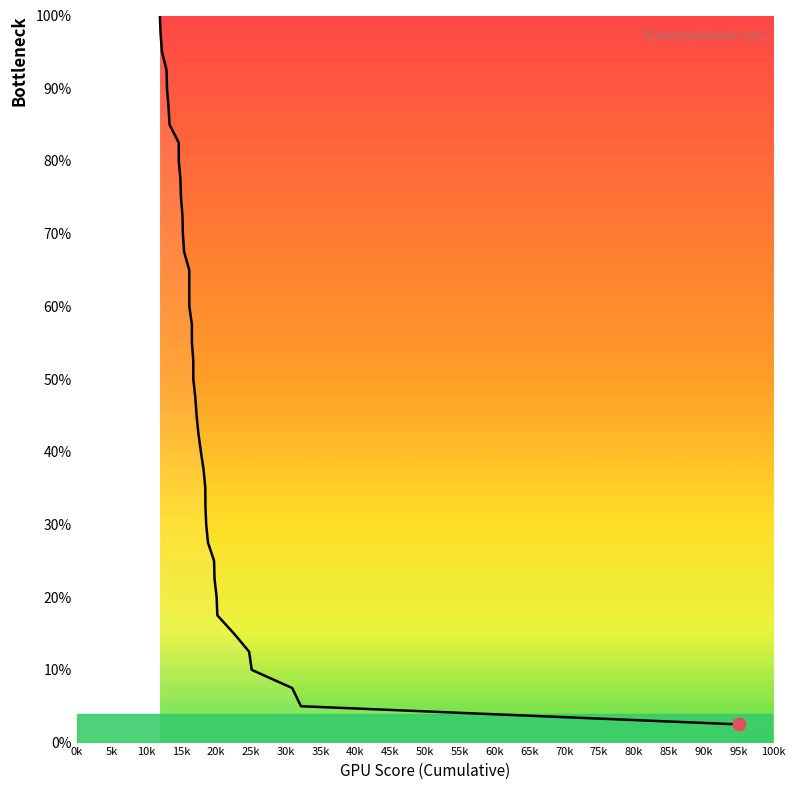

What is the minimum value shown in the chart?

2.5